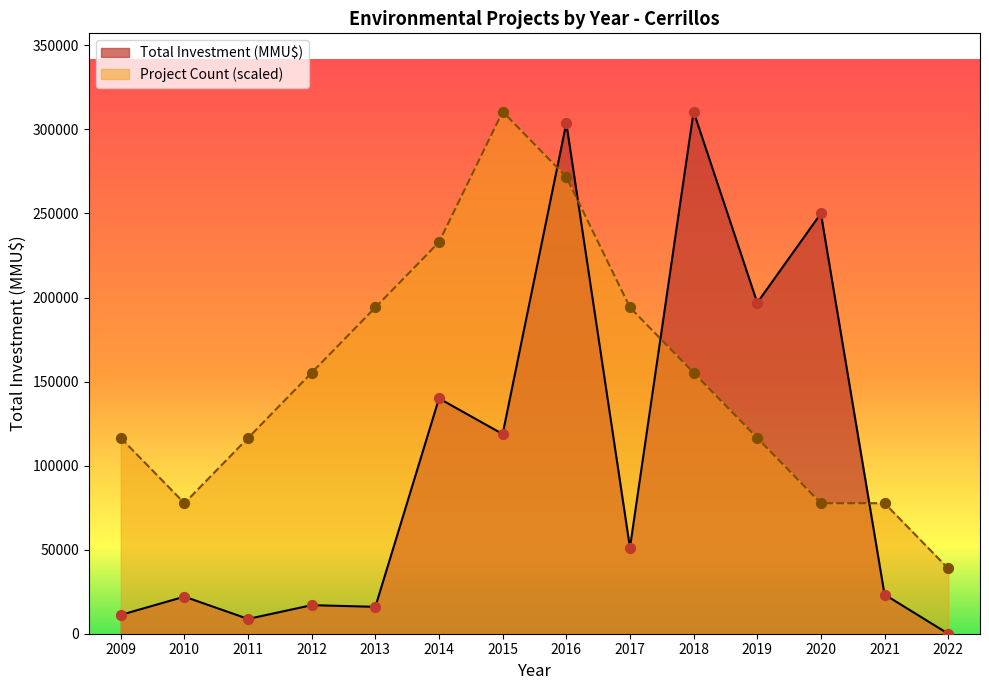

What is the total value across all series at 2022?

38821.8